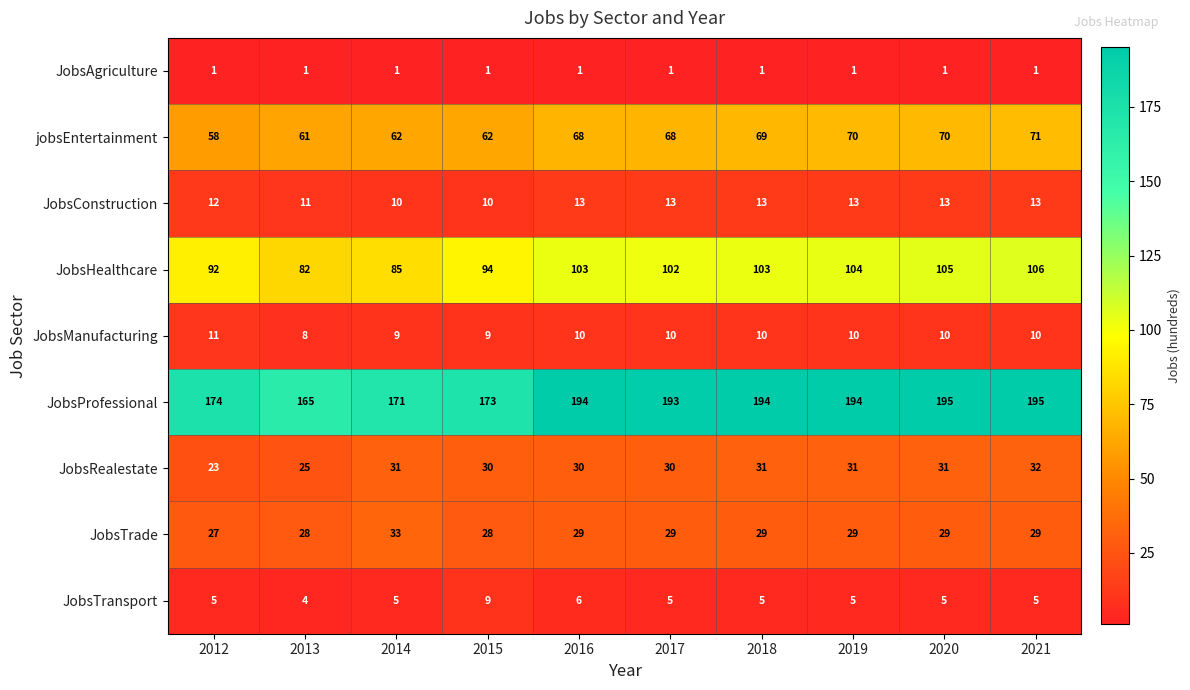

Which series has the largest range (max minus min)?

JobsProfessional